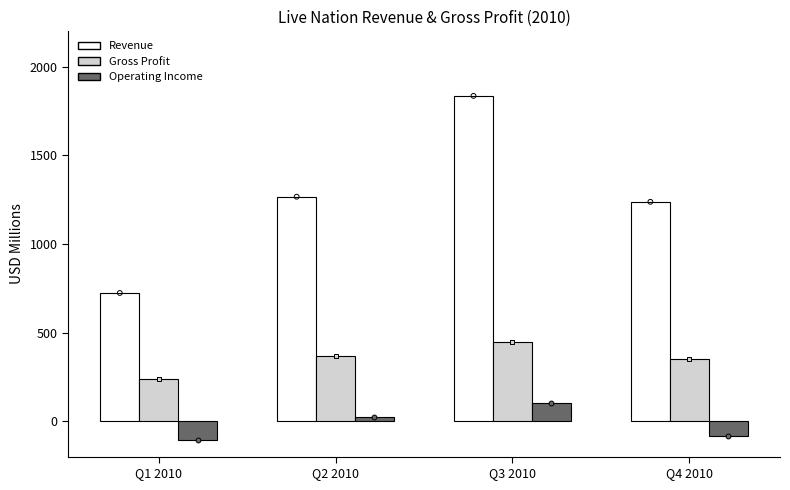

Which series has the largest Y range (max minus min)?

Revenue